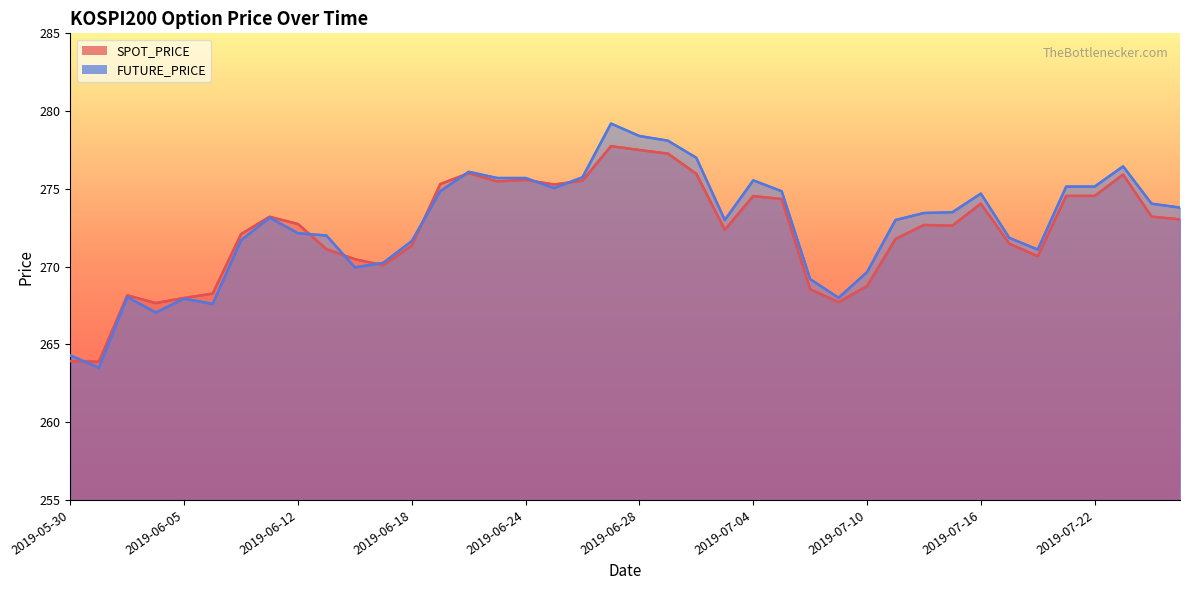

What are all the series names shown in the legend?

SPOT_PRICE, FUTURE_PRICE